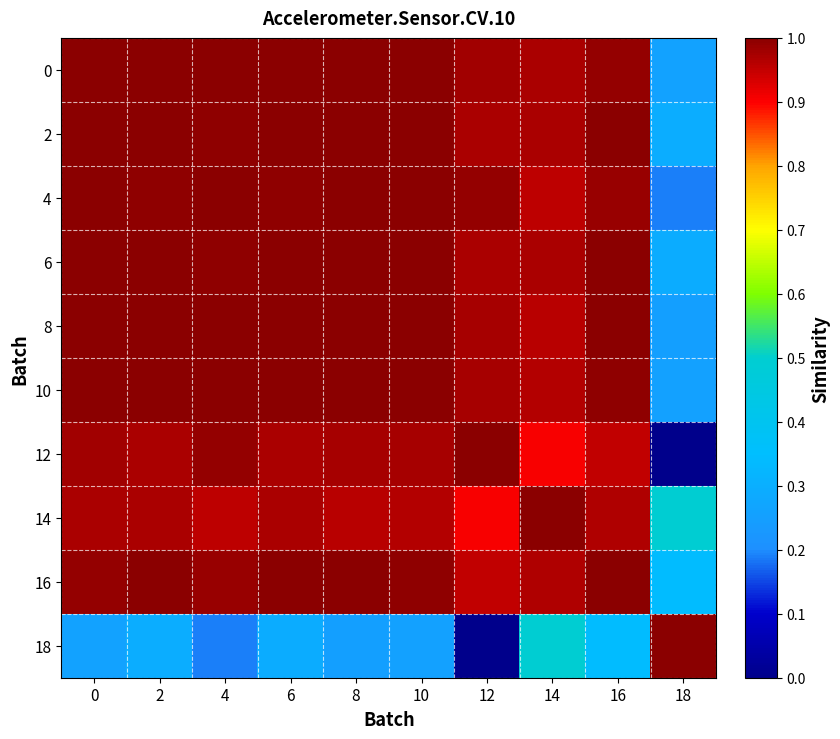

At how many categories does at least one series exceed 0?

10